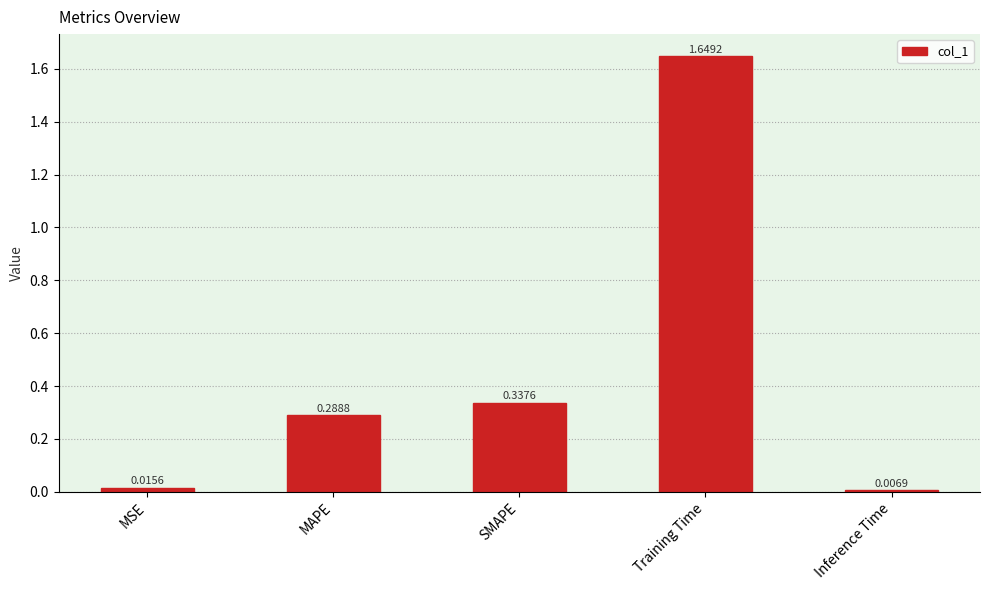

What is the label of the 1st bar from the left?

MSE